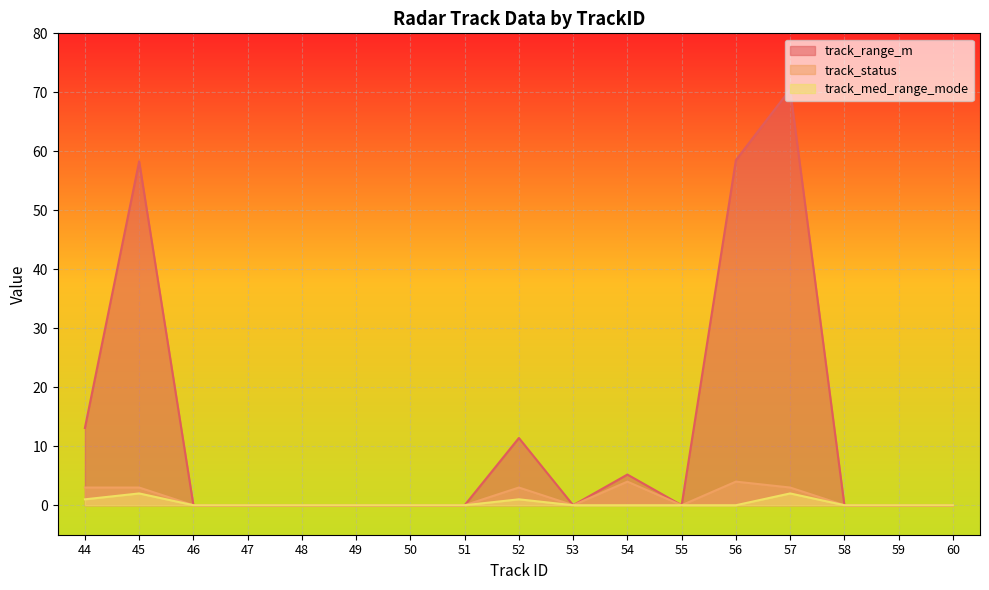

True or false: track_med_range_mode and track_status cross at least once.

False